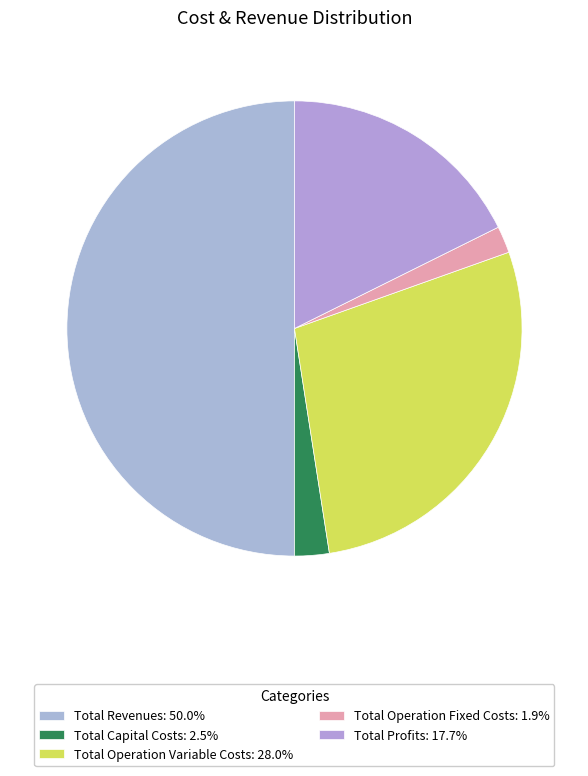

Combined, what portion of the pie is Total Operation Variable Costs and Total Profits?

45.6%